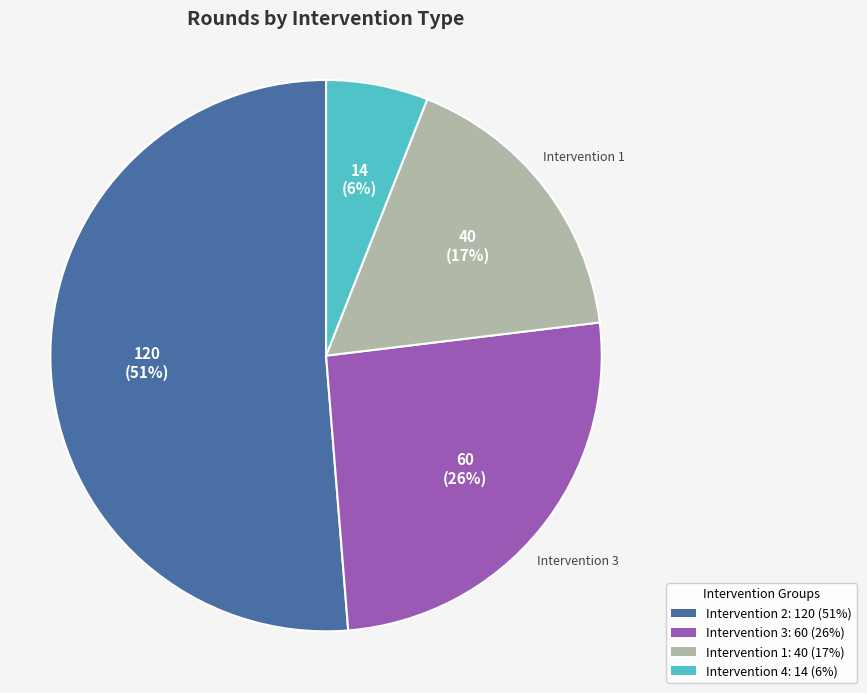

Which has a higher value, Intervention 4: 14 (6%) or Intervention 1: 40 (17%)?

Intervention 1: 40 (17%)